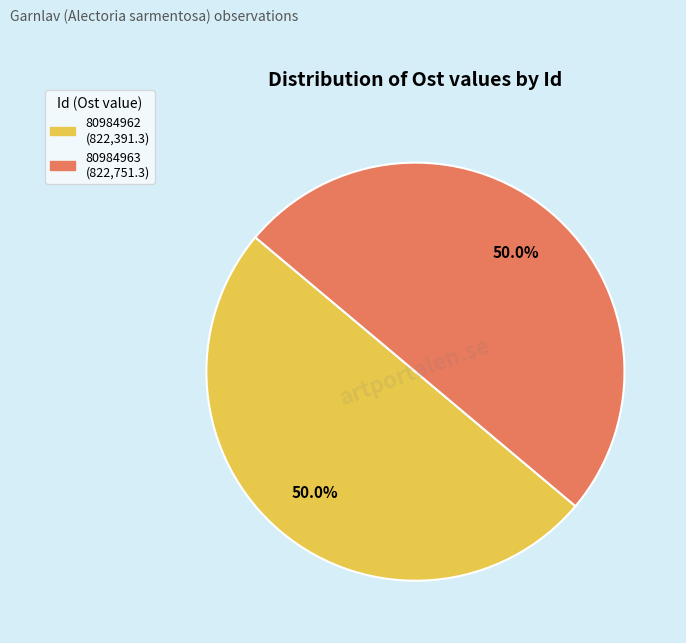

What is the ratio of the value at 80984963 to the value at 80984962?

1.0